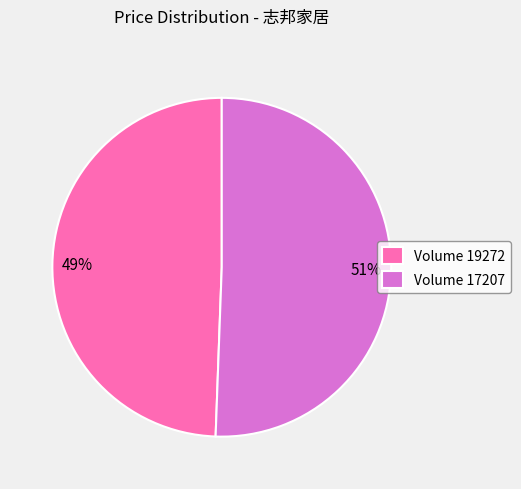

Which has a higher value, Volume 17207 or Volume 19272?

Volume 17207